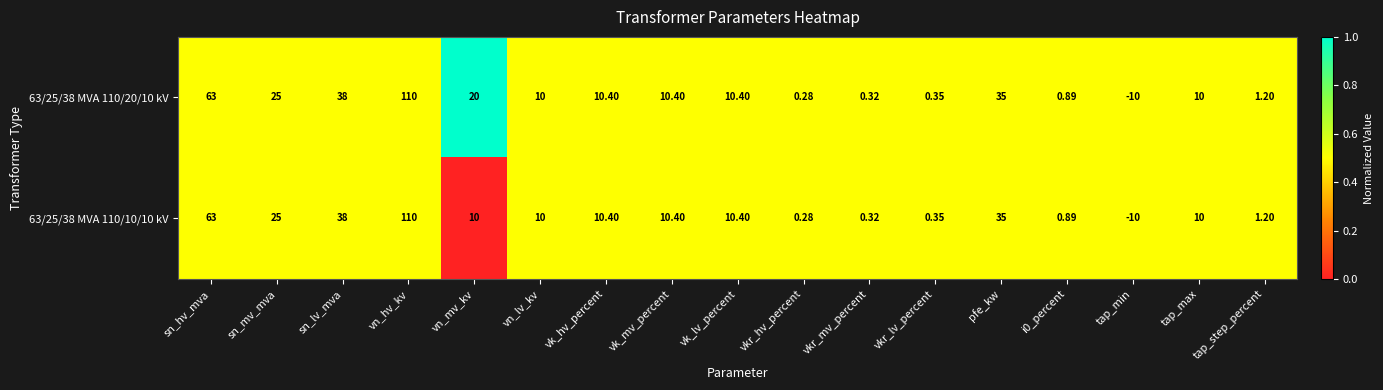

Where does the 63/25/38 MVA 110/10/10 kV series first go above 10?

sn_hv_mva